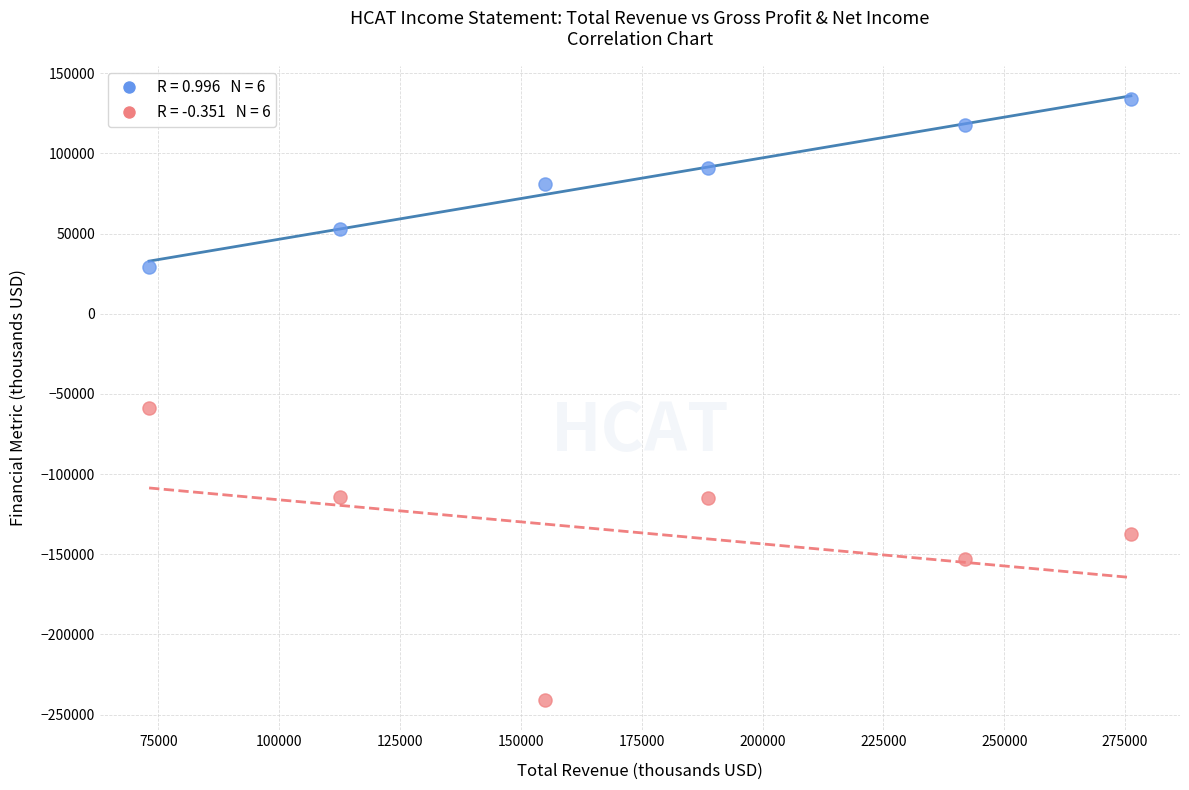

Across all data points, what is the average Y value?

-26125